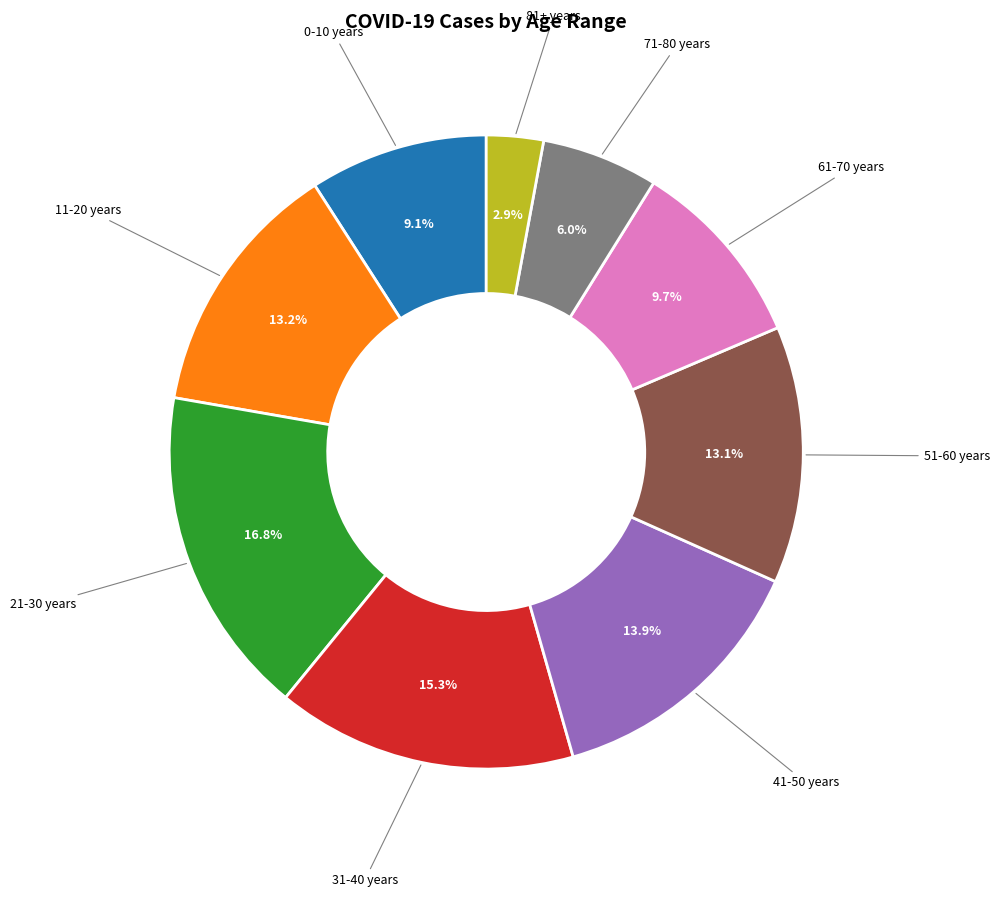

Is there a majority slice in this chart?

No